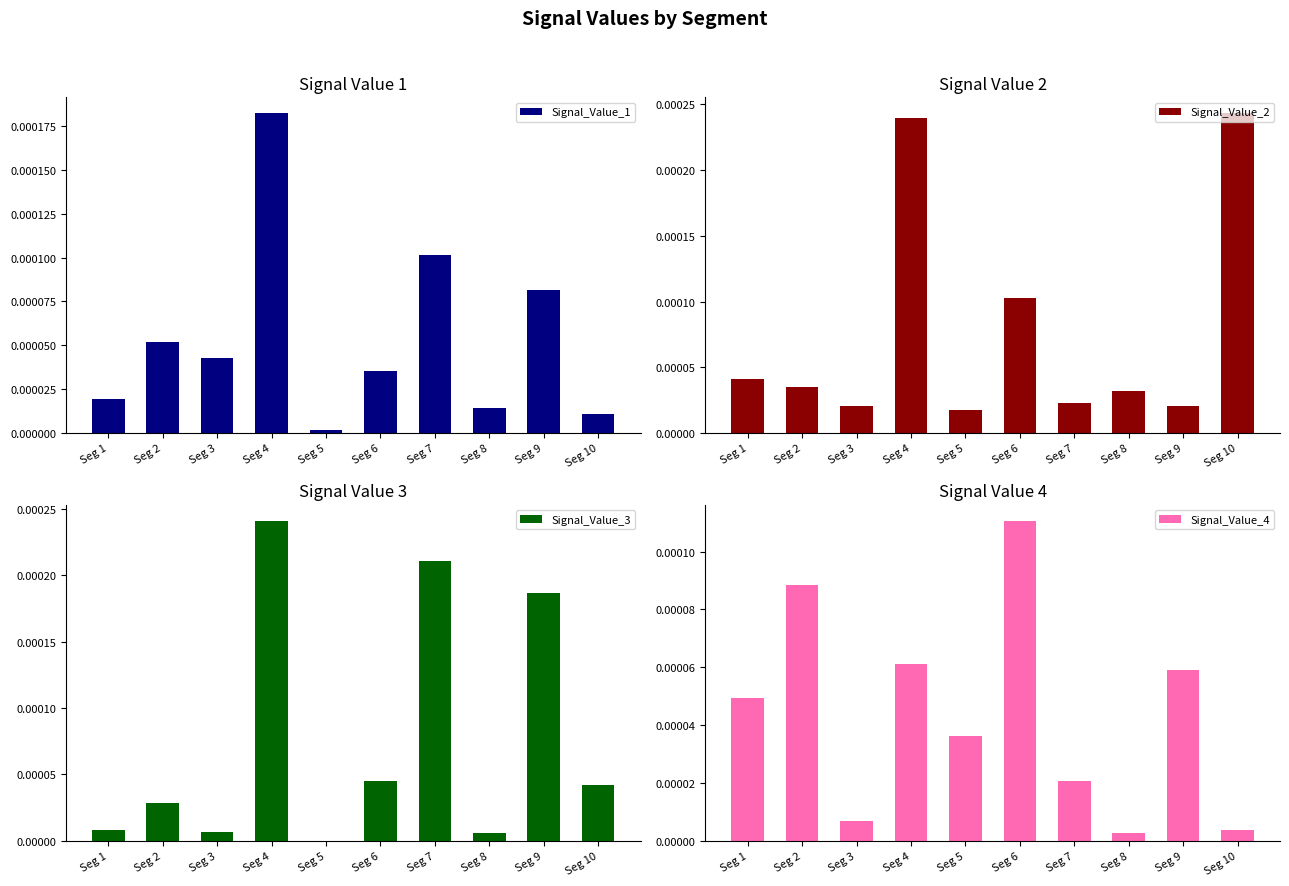

The Signal_Value_2 series shows 0.0 at Seg 6. True or false?

False